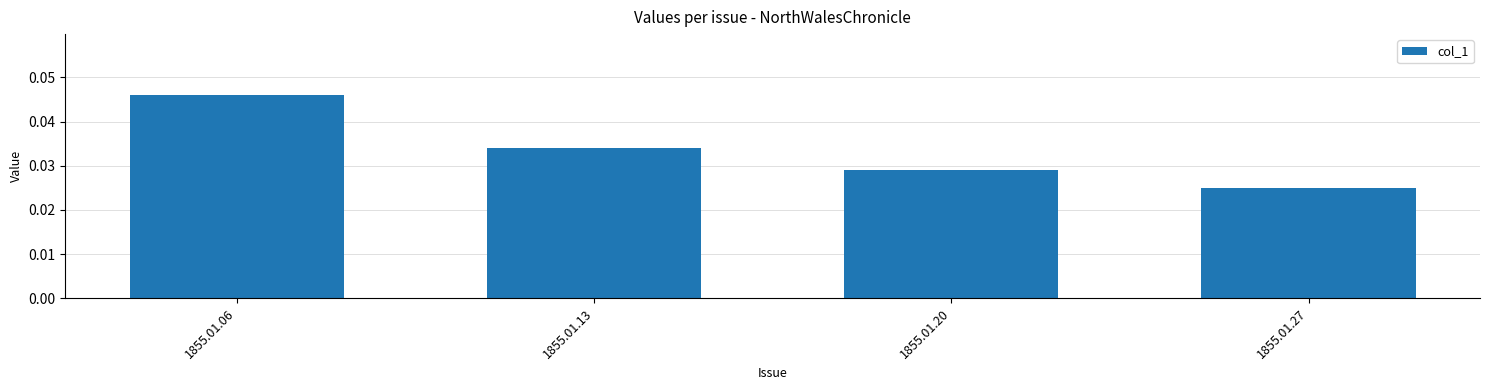

Which label corresponds to the smallest value in the chart?

1855.01.27